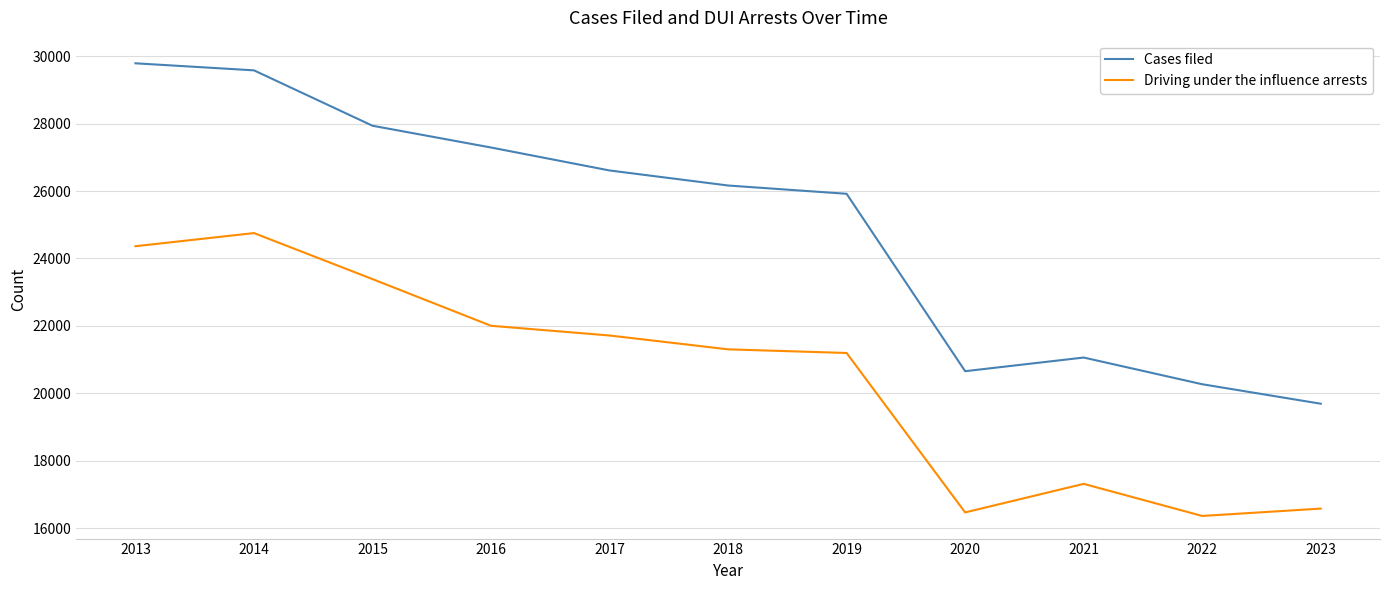

What is the average value of the Driving under the influence arrests series?

20496